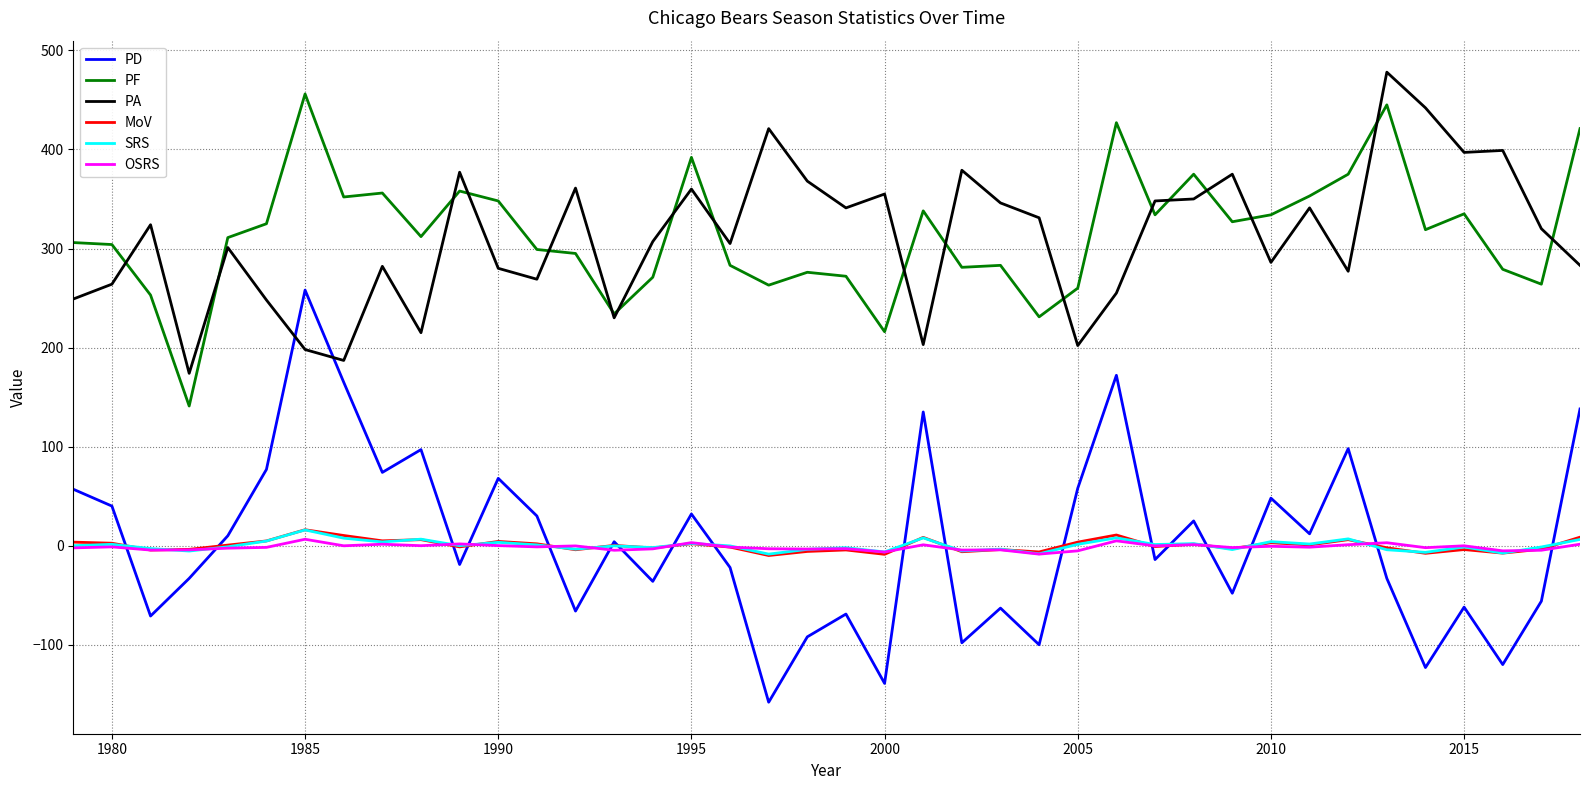

Which series has the largest range (max minus min)?

PD